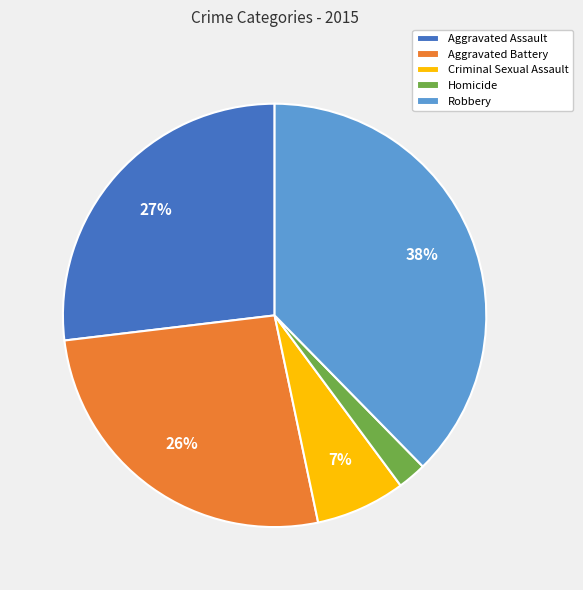

Which category has the smallest portion of the pie?

Homicide